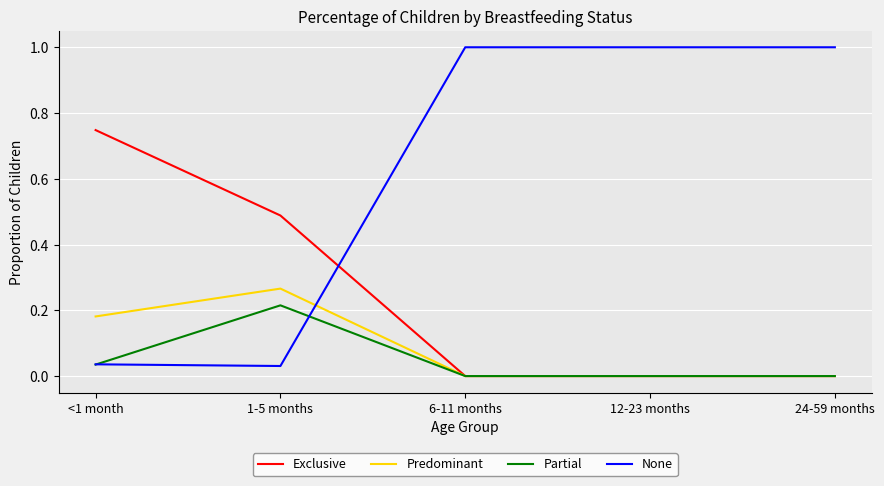

How many lines are shown in the chart?

4